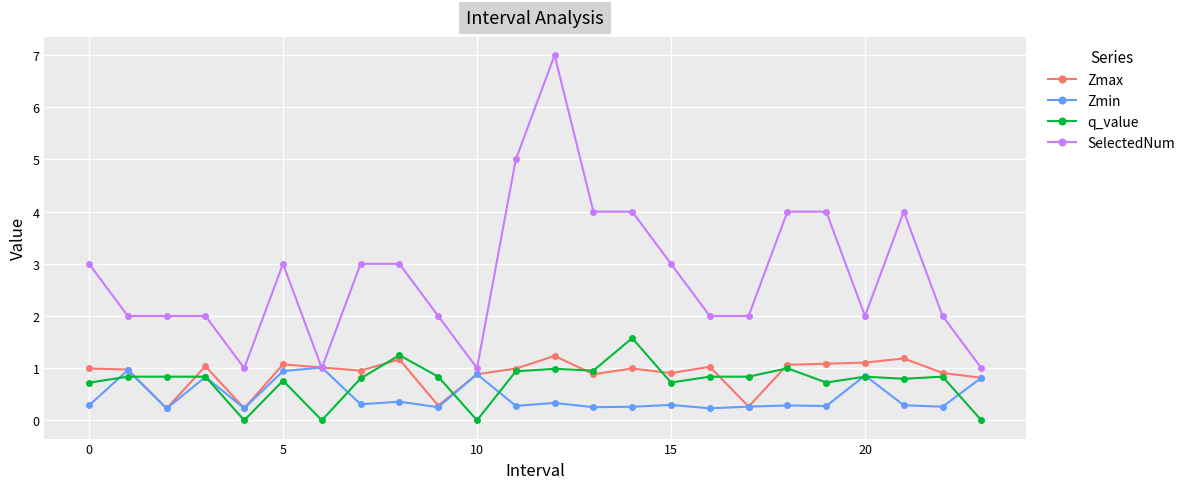

True or false: SelectedNum has more than 2 interior local peaks.

True